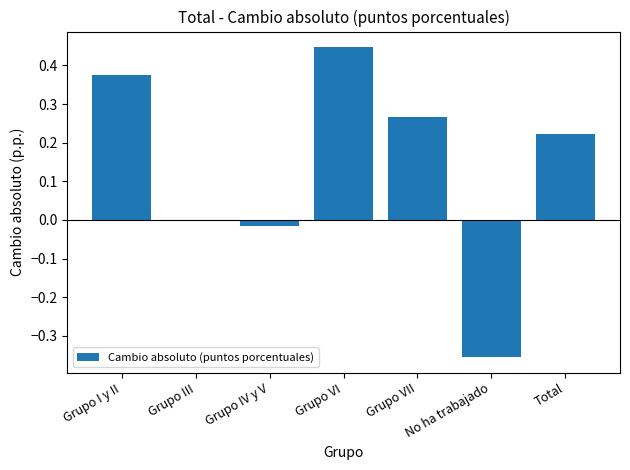

Count the number of data series in this chart.

1